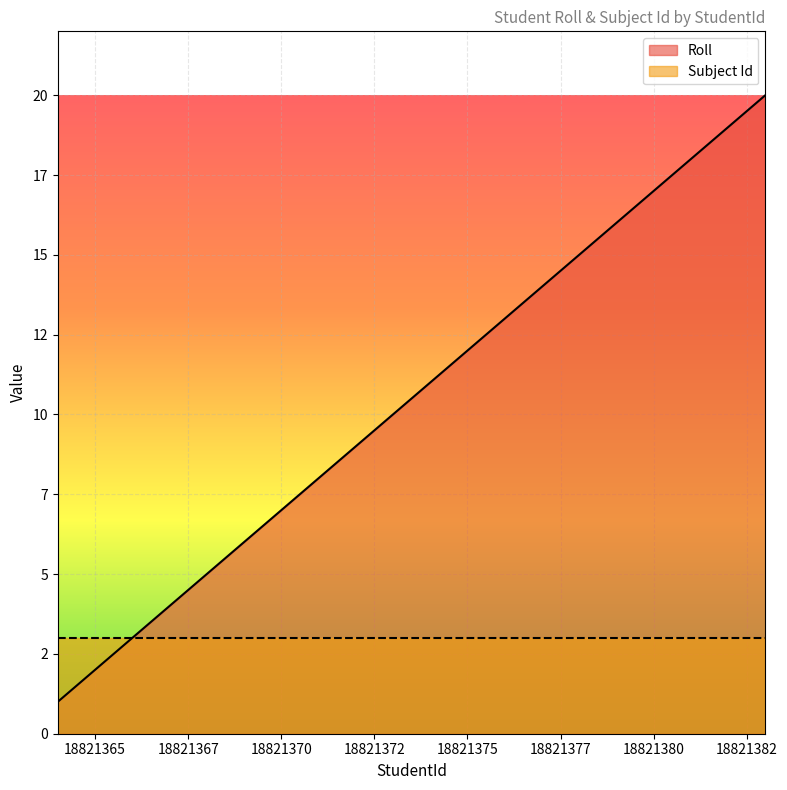

What value does the data have at 18821369?

6